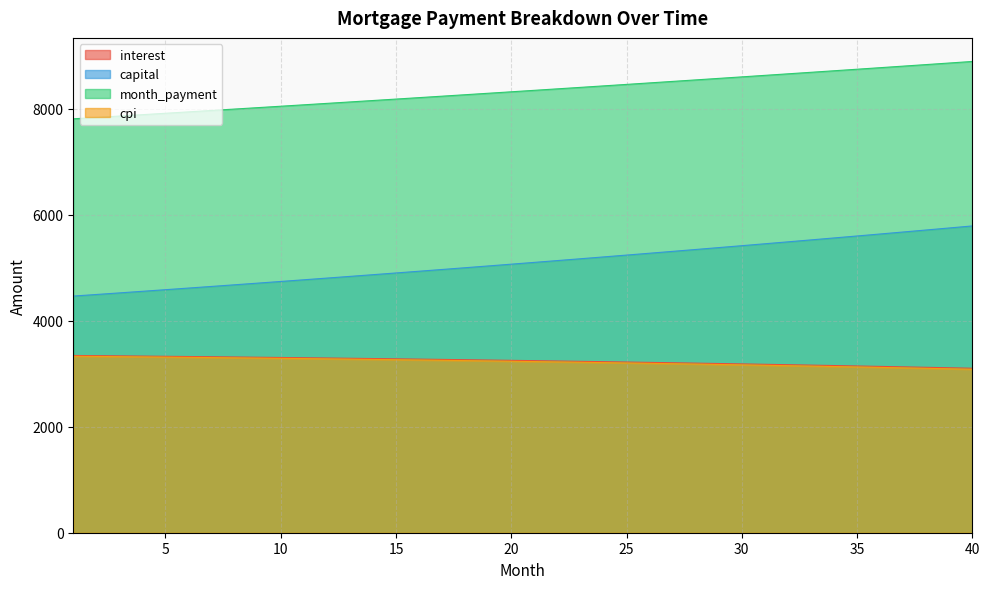

How many data points in capital are above 5100?

20